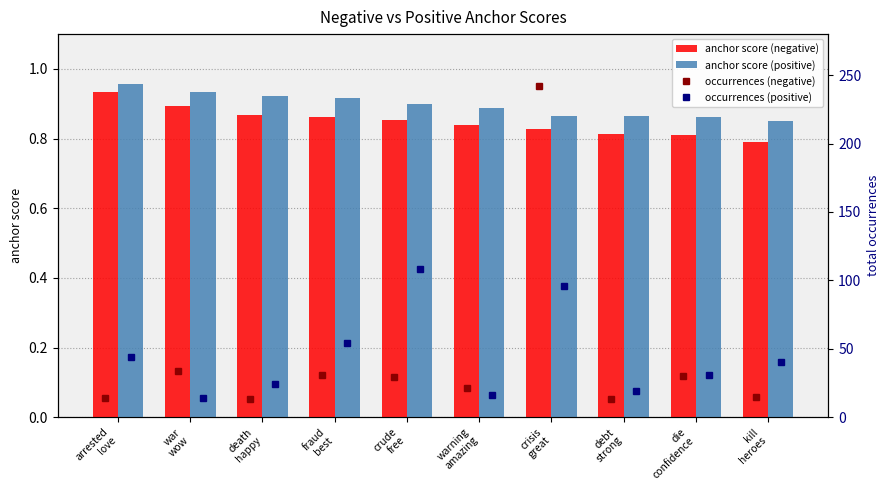

Count the anchor score (positive) values in the range 0 to 1.

10